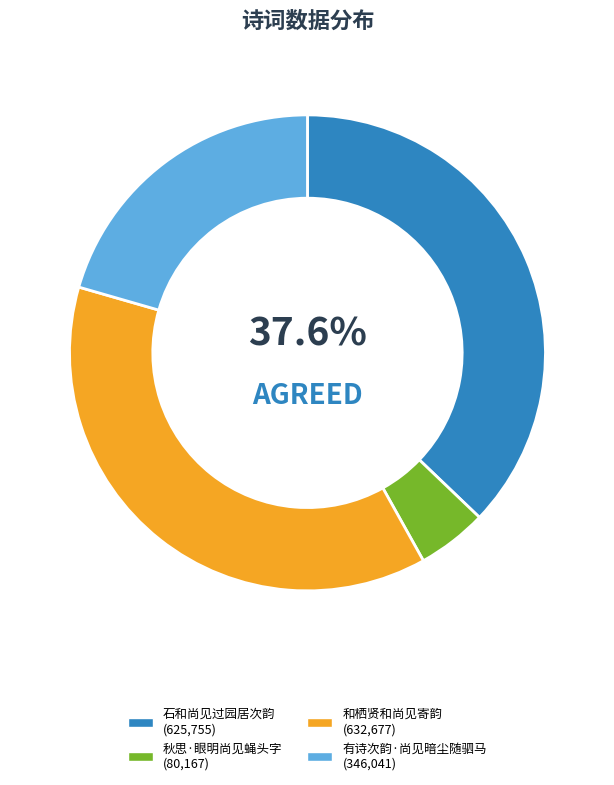

Count the number of slices in the pie.

4